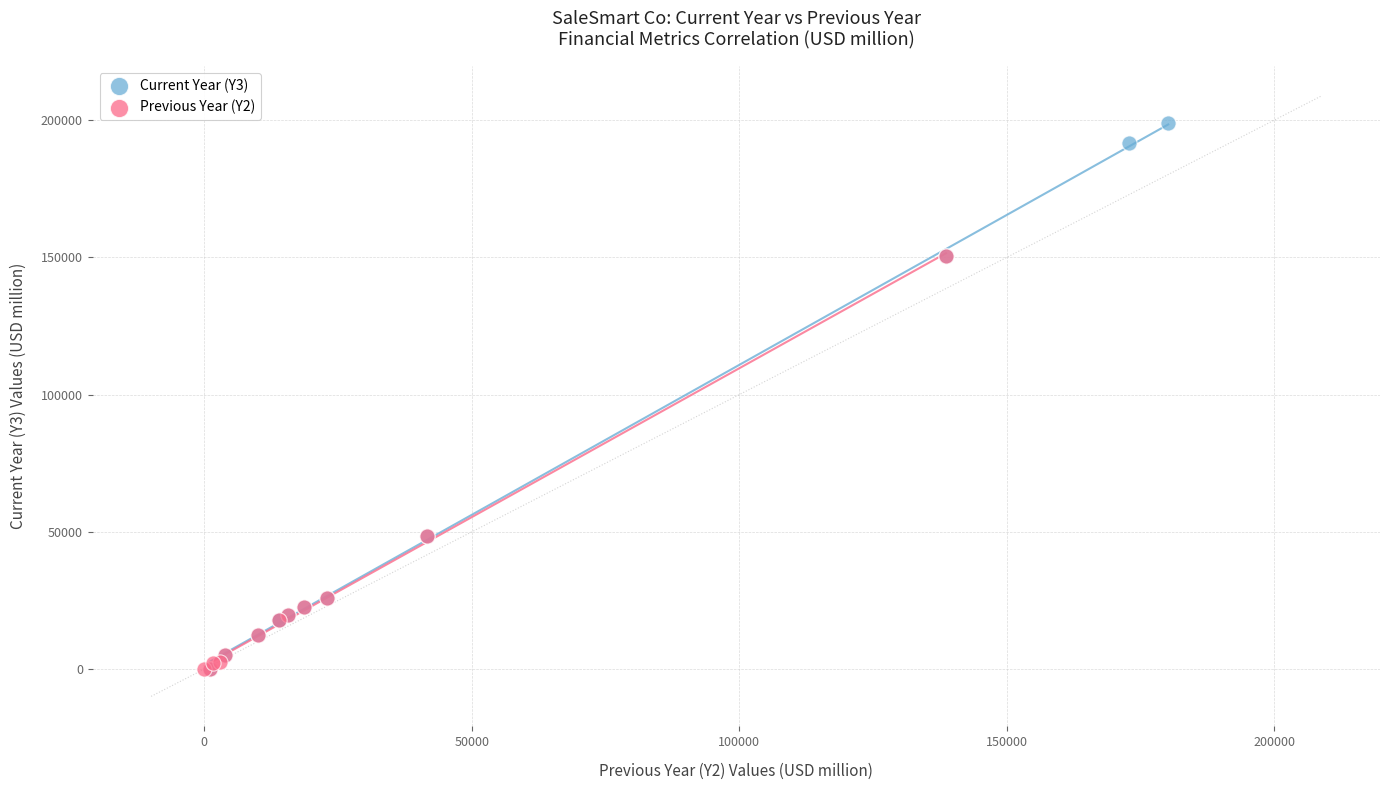

Which series has the widest spread of Y values?

Current Year (Y3)